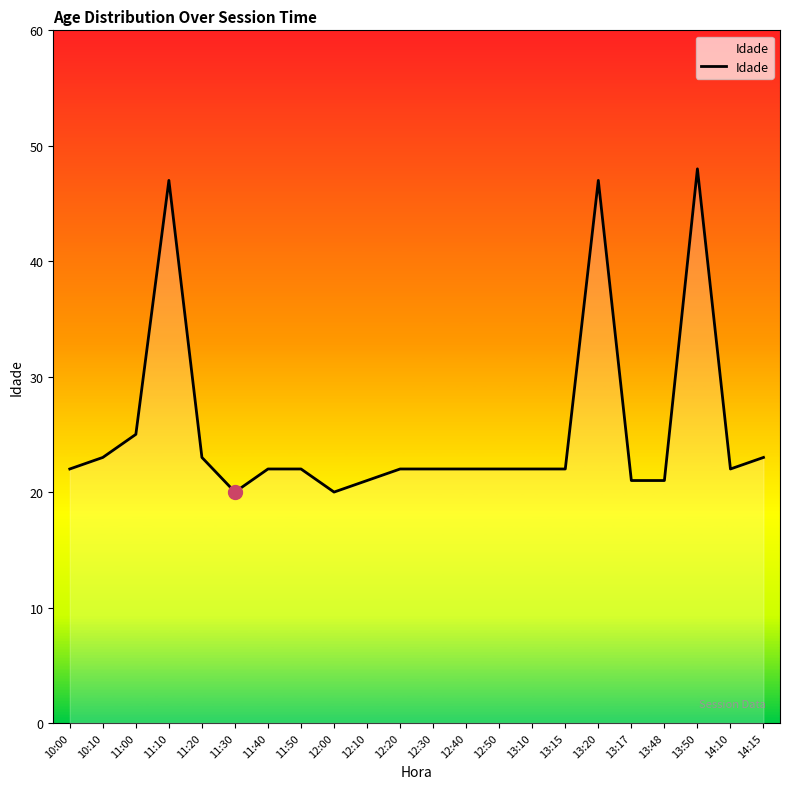

The value at 11:20 is 16. True or false?

False